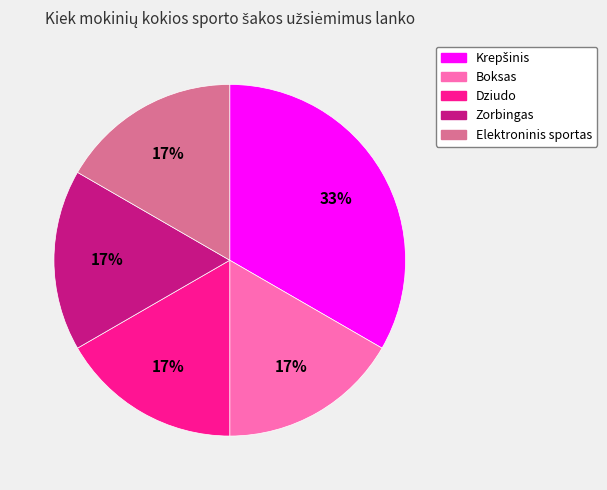

The Elektroninis sportas slice represents 31% of the pie. True or false?

False